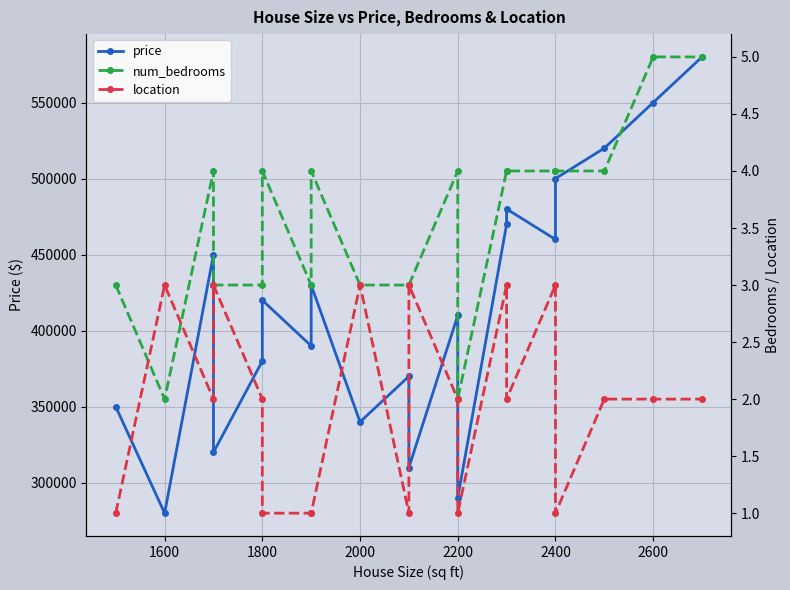

At how many categories does at least one series exceed 228529?

20